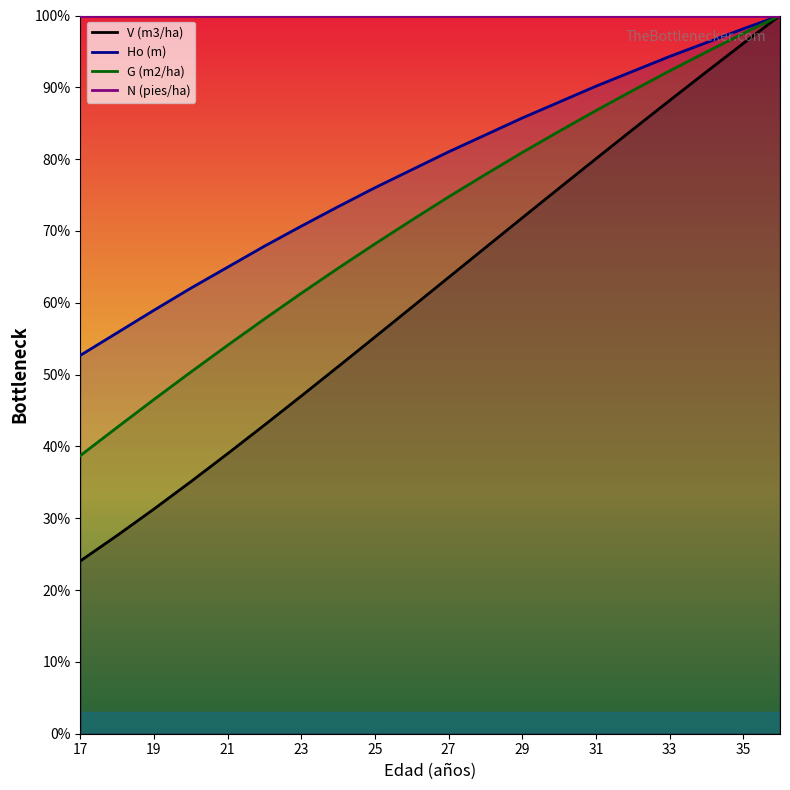

At which label does G (m2/ha) reach its minimum?

17